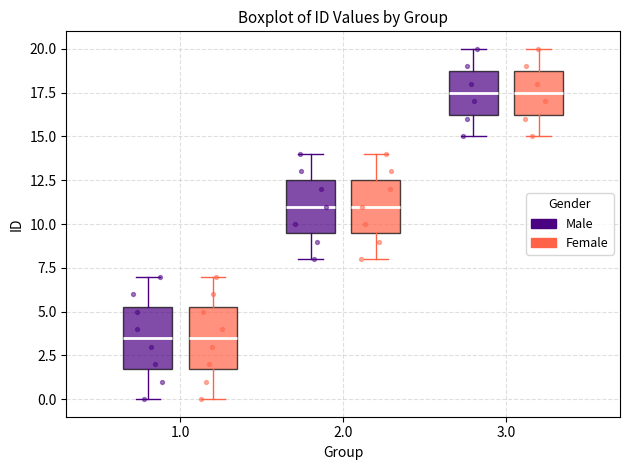

Reading left to right, read every box against the y-axis: the position of its median line, the range the box covers, and the ends of its whiskers. The values are not printed on the chart, so give them approximately, as read against the axis.

1.0 (Male): median 3.5, box 2.0 to 5.5, whiskers 0.0 to 7.0
1.0 (Female): median 3.5, box 2.0 to 5.5, whiskers 0.0 to 7.0
2.0 (Male): median 11.0, box 9.5 to 12.5, whiskers 8.0 to 14.0
2.0 (Female): median 11.0, box 9.5 to 12.5, whiskers 8.0 to 14.0
3.0 (Male): median 17.5, box 16.5 to 19.0, whiskers 15.0 to 20.0
3.0 (Female): median 17.5, box 16.5 to 19.0, whiskers 15.0 to 20.0